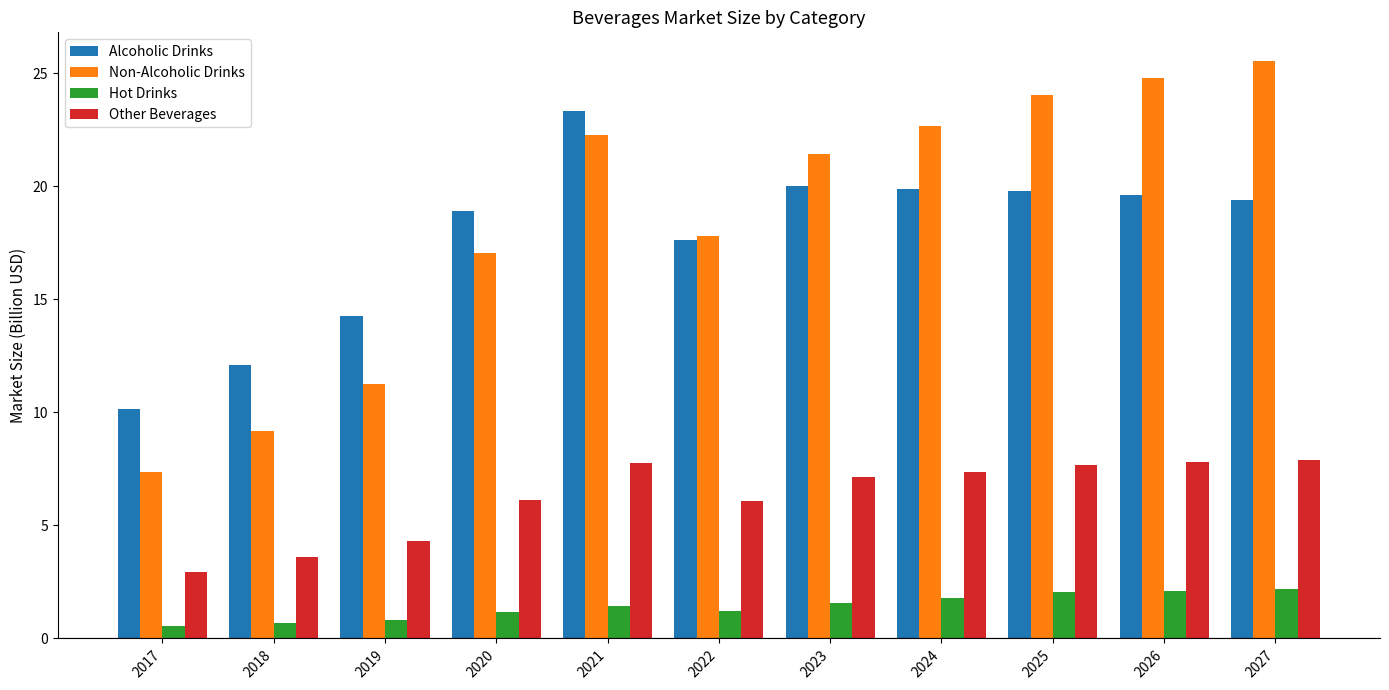

Is the value of Other Beverages at 2021 greater than the value of Hot Drinks at 2019?

Yes